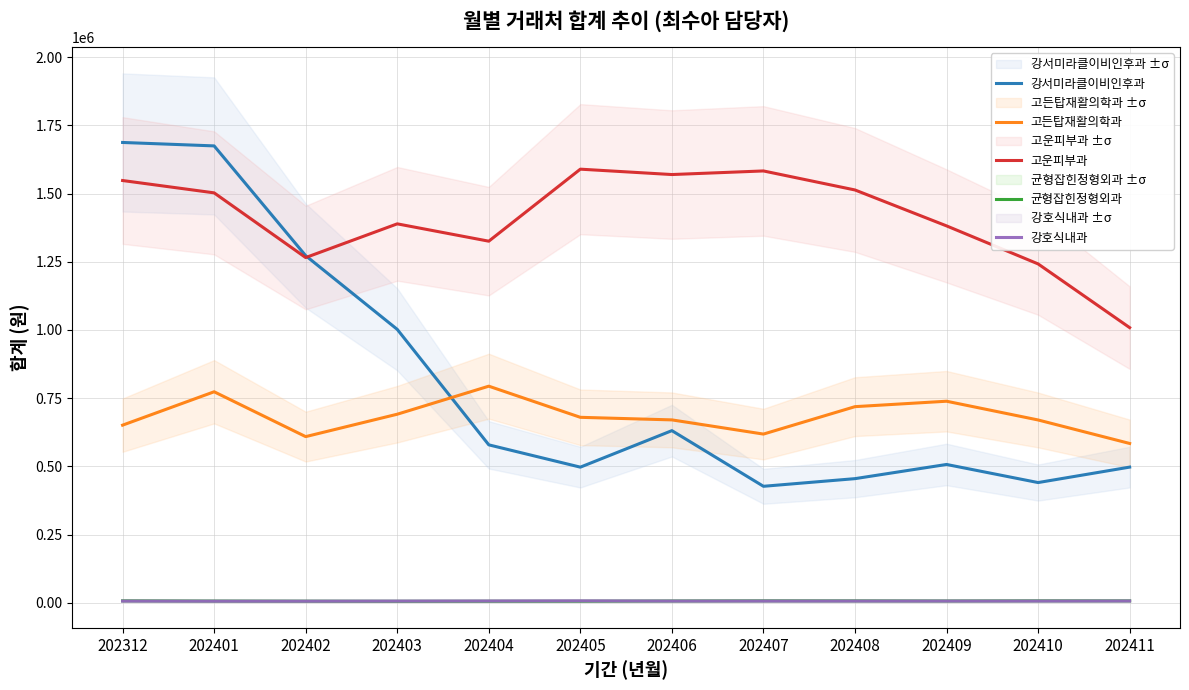

True or false: 균형잡힌정형외과 has a value of 8089 at 202404.

False